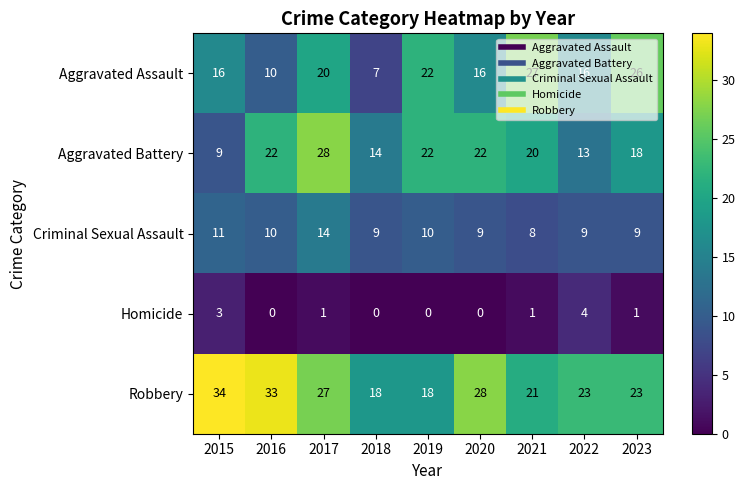

At which label is Aggravated Battery closest to 18?

2023